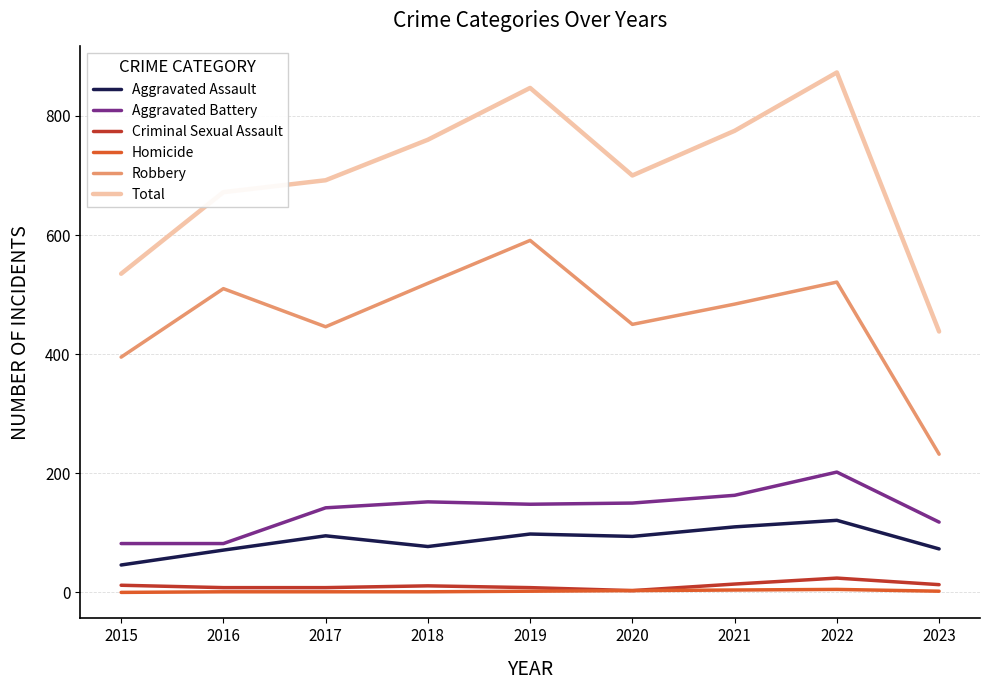

The Total series shows 347 at 2015. True or false?

False